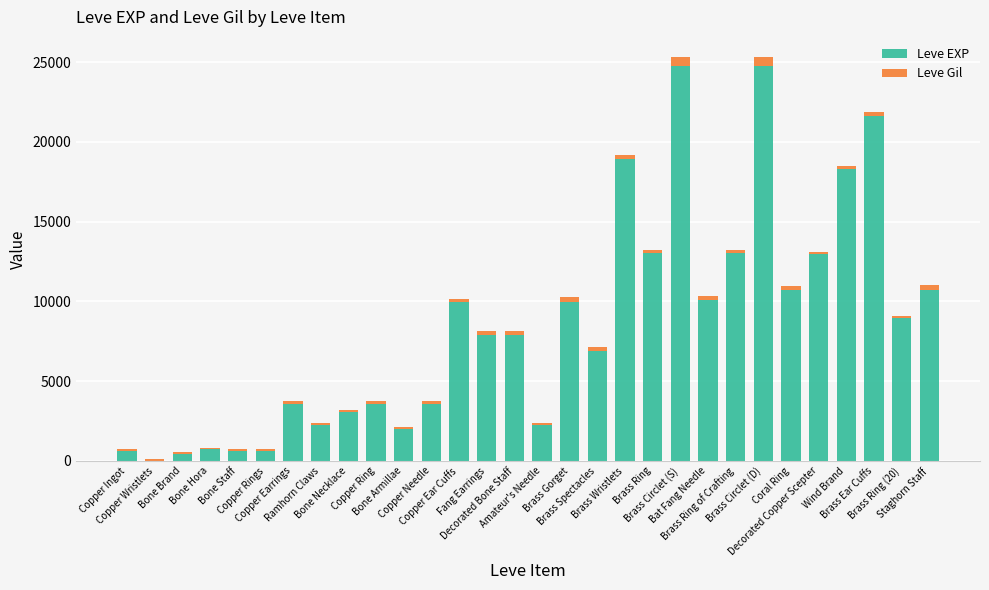

Are the bars grouped side by side (vs. stacked)?

No